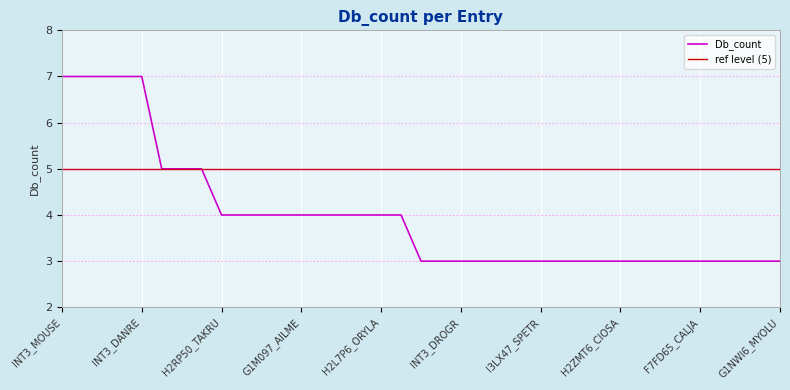

Reading right to left, transcribe all the data shown in this chart.

3	3	3	3	3	3	3	3	3	3	3	3	3	3	3	3	3	3	3	4	4	4	4	4	4	4	4	4	4	5	5	5	7	7	7	7	7